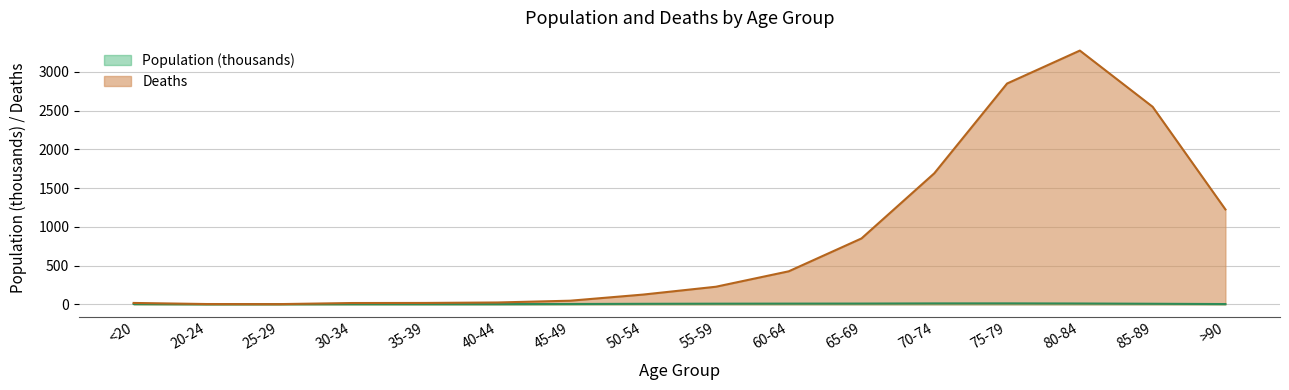

What is the approximate value of Deaths at <20?

18.0